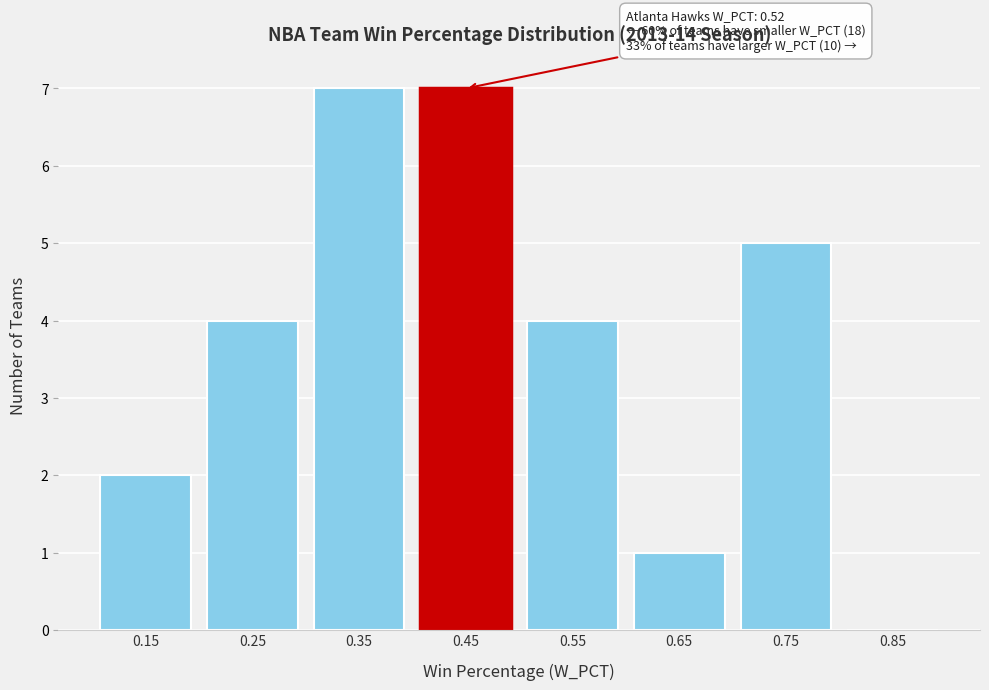

Reading left to right, transcribe all the data shown in this chart.

0.15=2	0.25=4	0.35=7	0.45=7	0.55=4	0.65=1	0.75=5	0.85=0